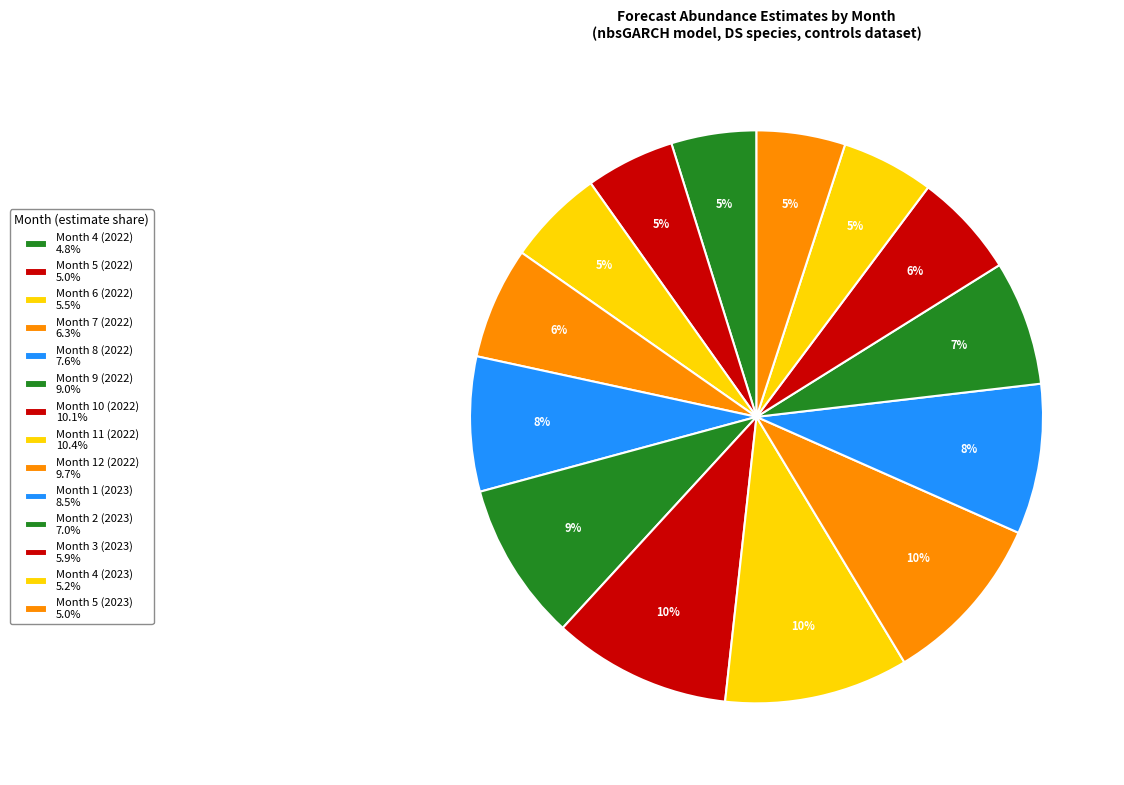

True or false: Month 5 (2023) accounts for 1% of the total.

False